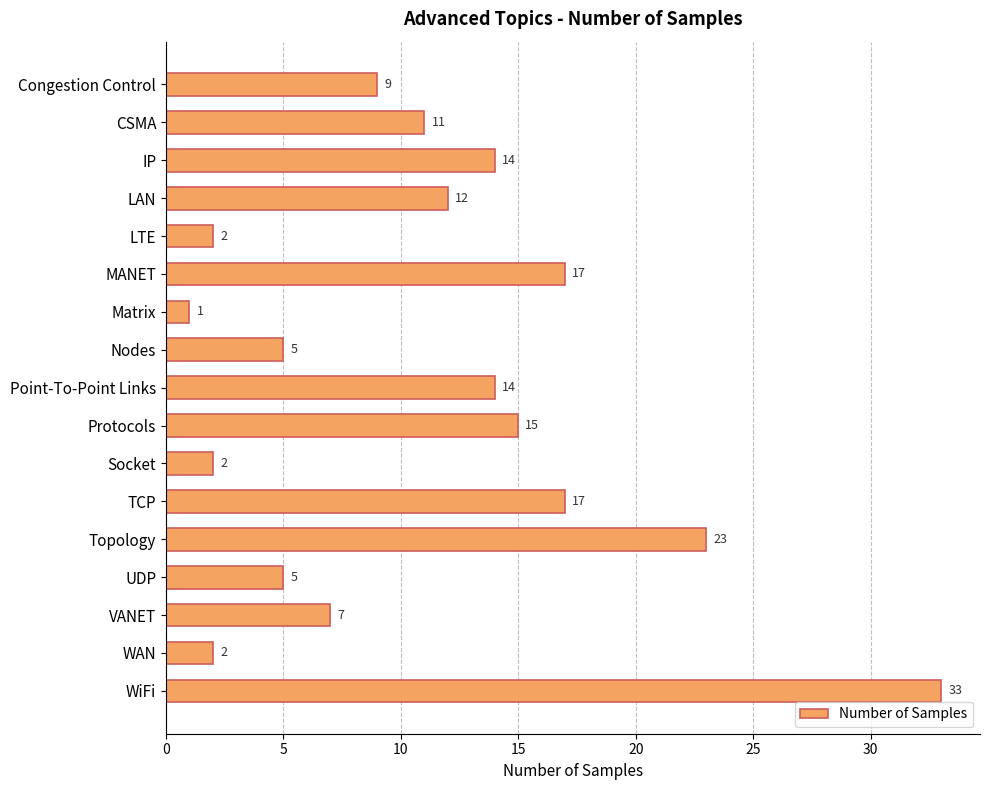

What is the maximum value shown in the chart?

33